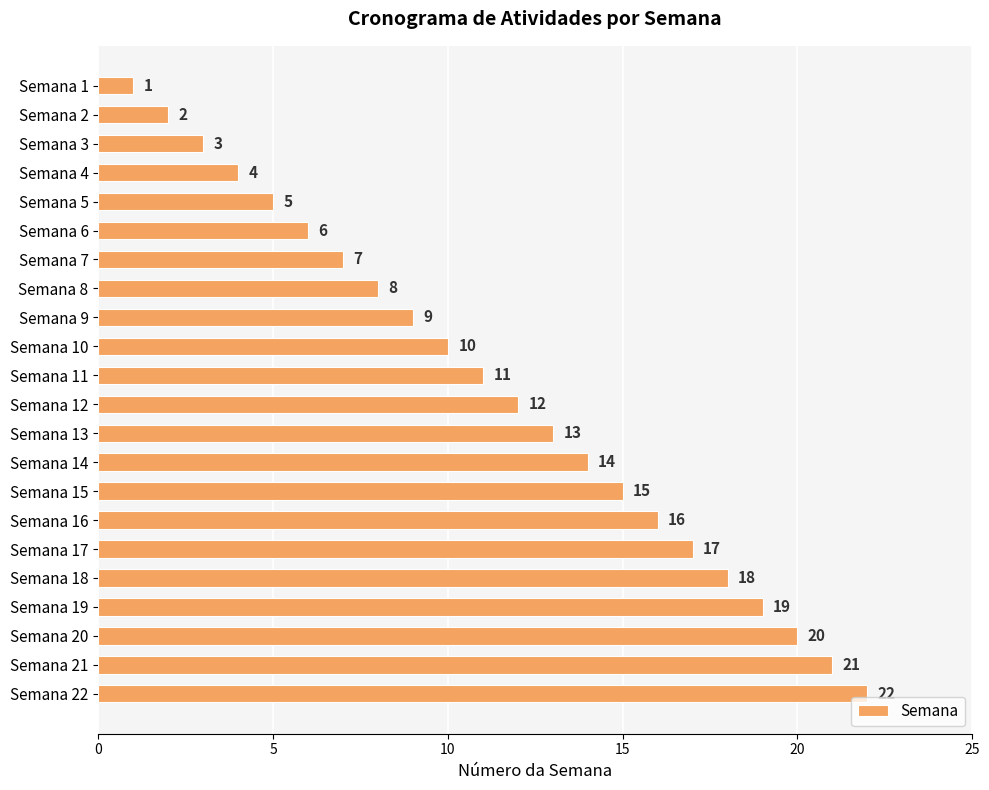

How many bars are there in total?

22